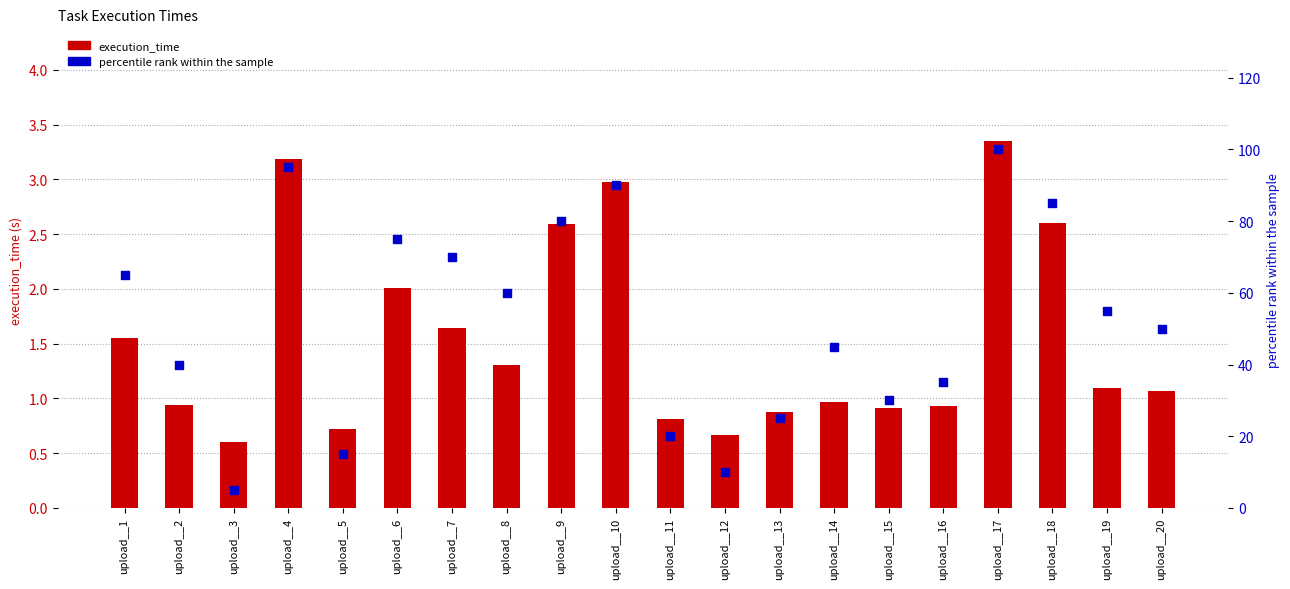

Which series reaches the minimum Y coordinate?

execution_time